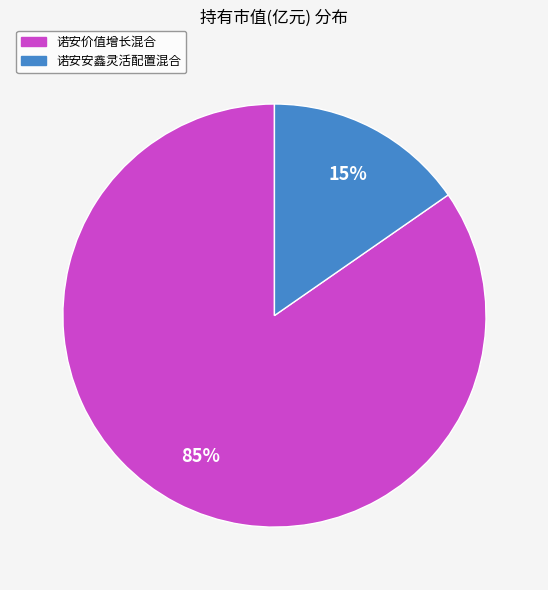

How many slices are in this pie chart?

2